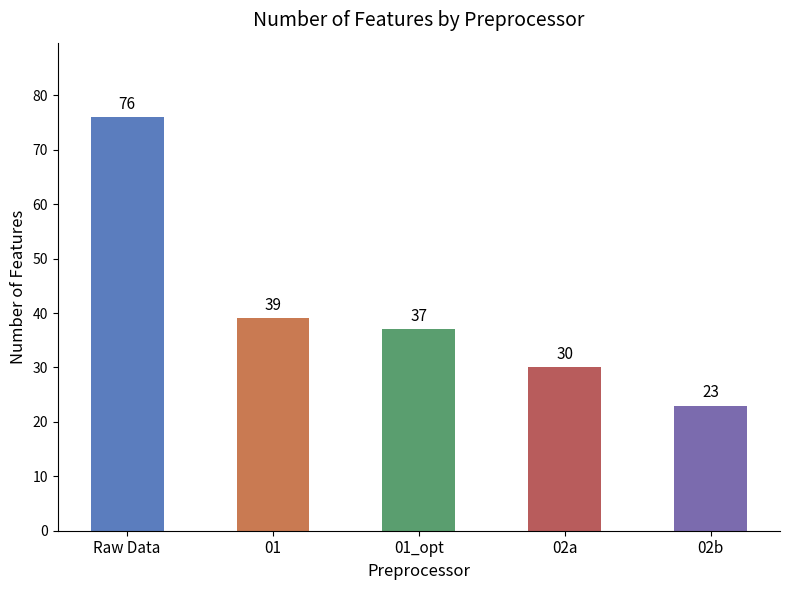

What is the label of the 4th bar from the left?

02a